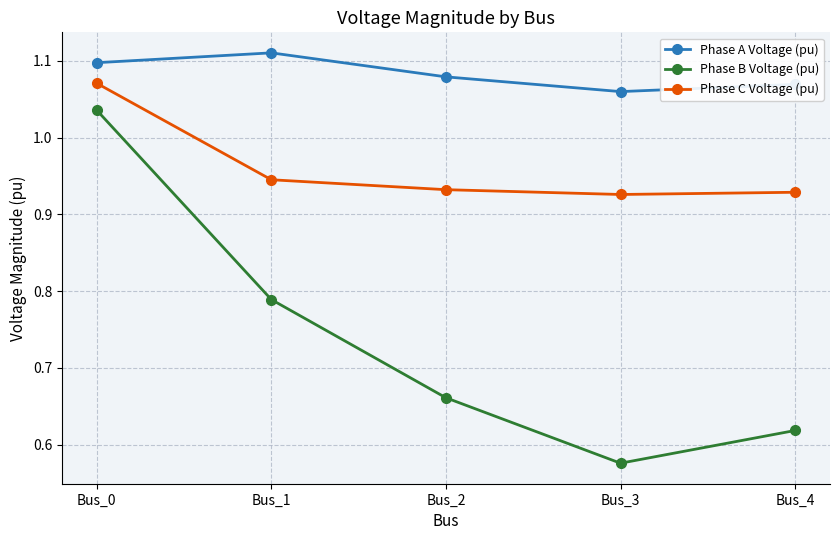

Which series has the widest spread of values?

Phase B Voltage (pu)